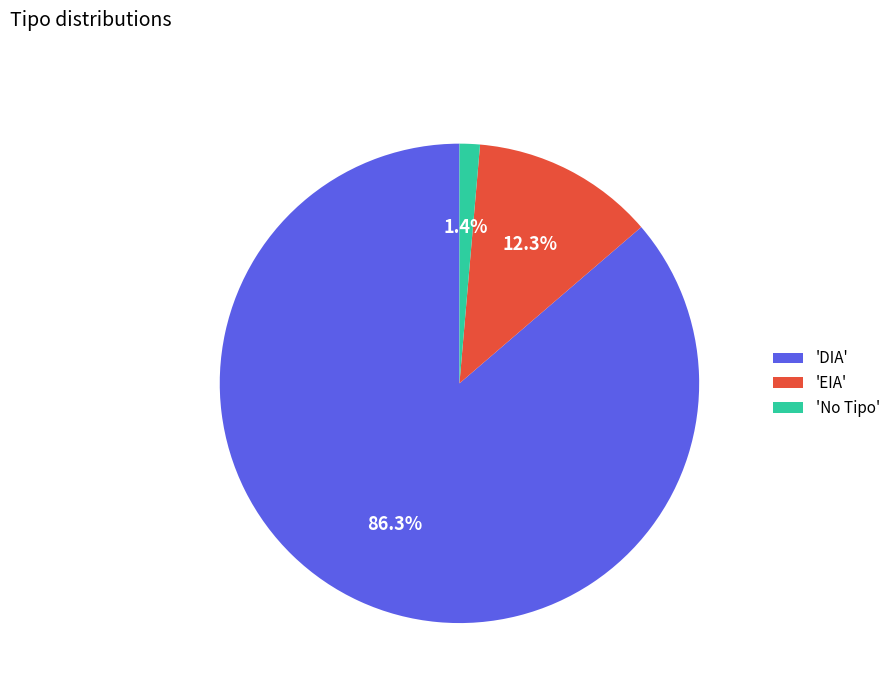

What is the largest slice in the pie chart?

'DIA'